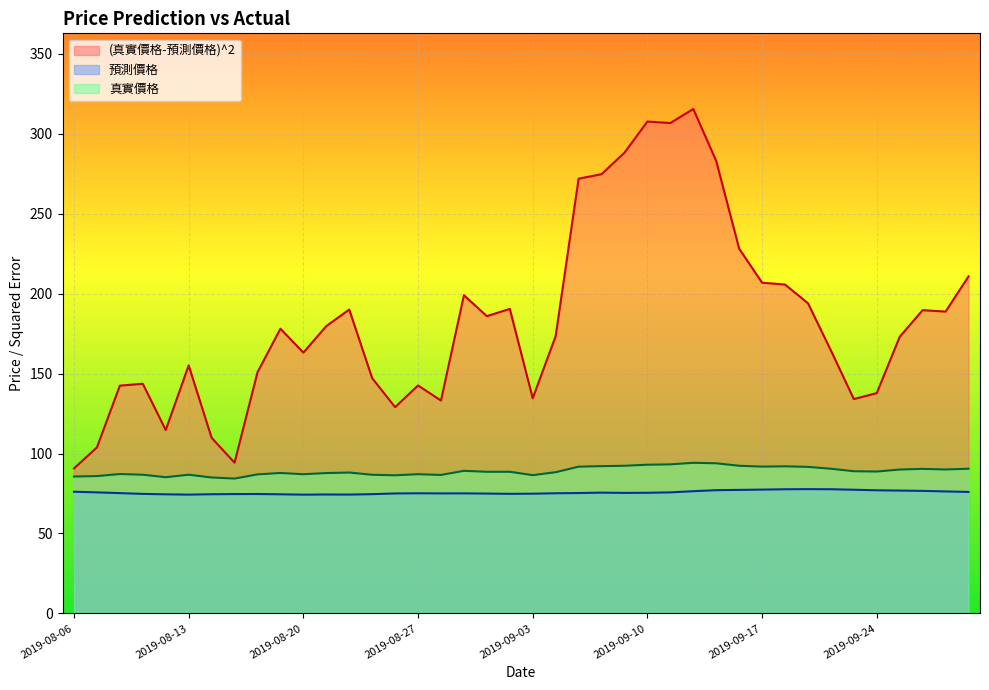

At how many categories does at least one series exceed 299?

3